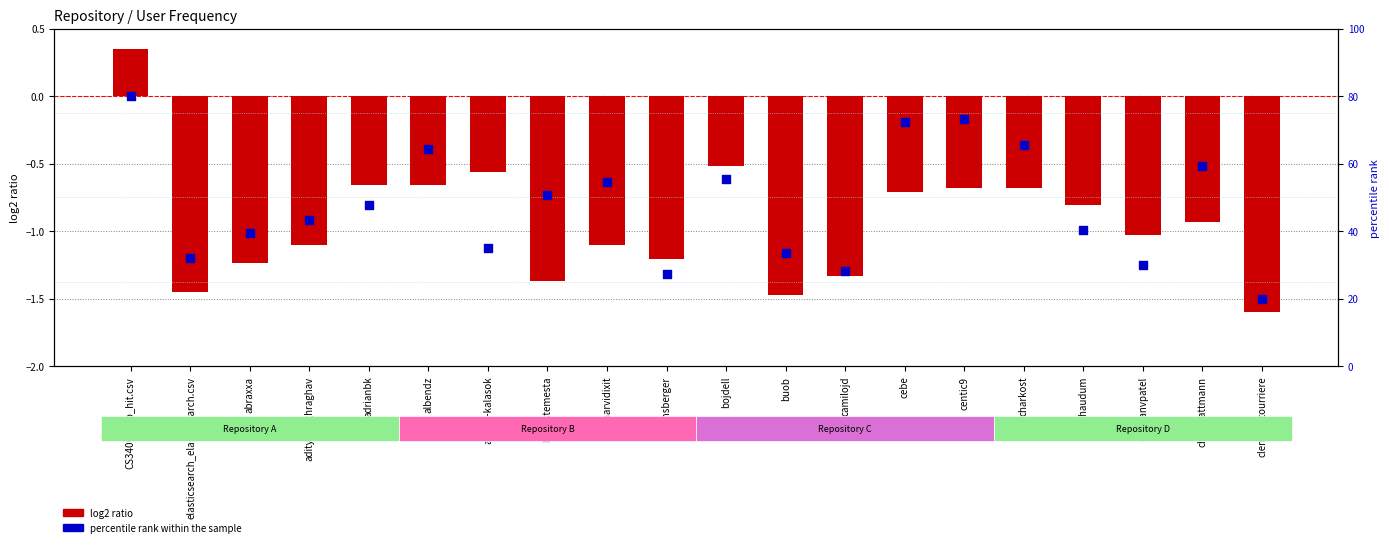

Which series has the largest total across all categories?

percentile rank within the sample